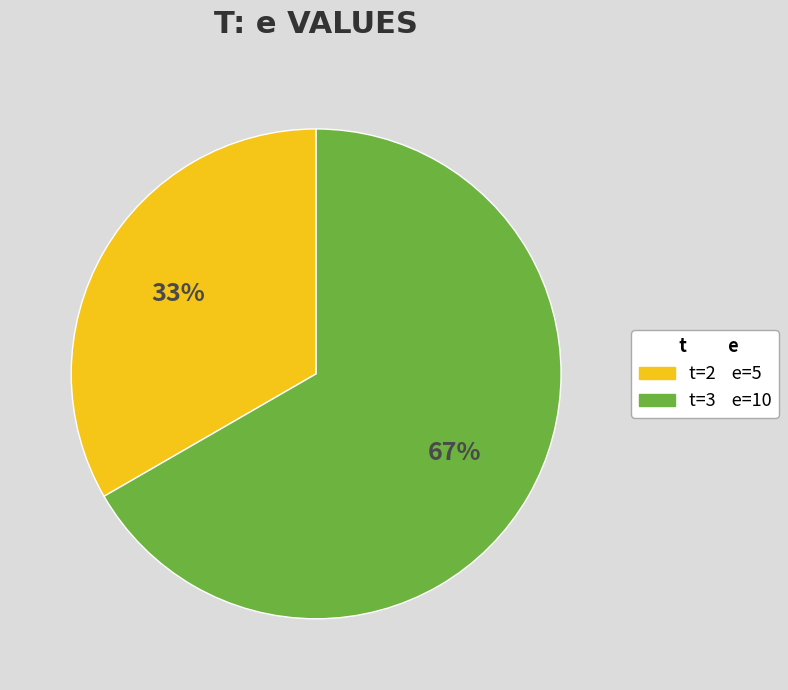

To the nearest percent, what is the average slice percentage?

50%